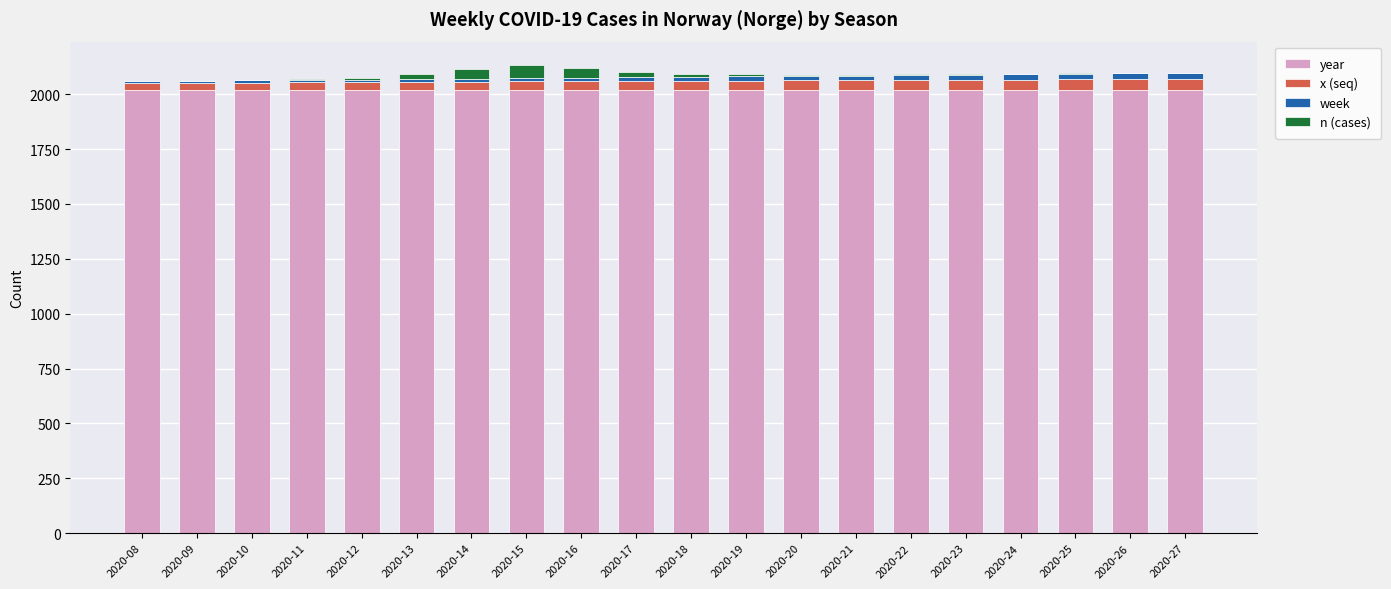

What are all the series names shown in the legend?

year, x (seq), week, n (cases)